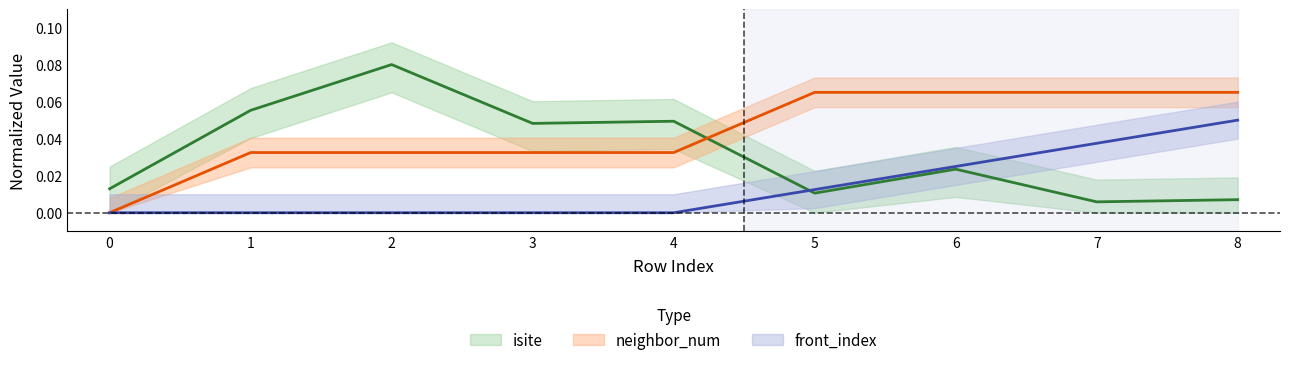

Reading left to right, what are all the values shown in this chart?

isite: 0=0.0	1=0.1	2=0.1	3=0.0	4=0.0	5=0.0	6=0.0	7=0.0	8=0.0
neighbor_num: 0=0.0	1=0.0	2=0.0	3=0.0	4=0.0	5=0.1	6=0.1	7=0.1	8=0.1
front_index: 0=0.0	1=0.0	2=0.0	3=0.0	4=0.0	5=0.0	6=0.0	7=0.0	8=0.1